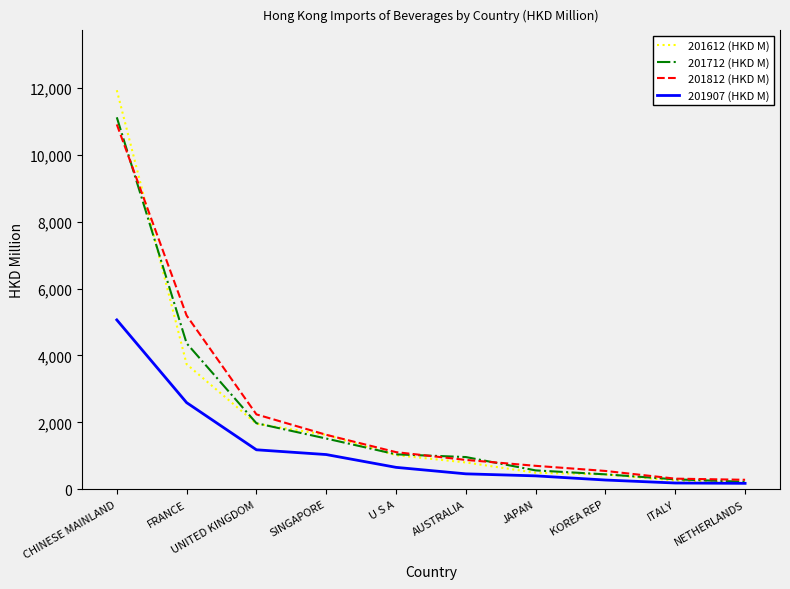

Between which two adjacent categories do 201712 (HKD M) and 201812 (HKD M) first intersect?

CHINESE MAINLAND and FRANCE